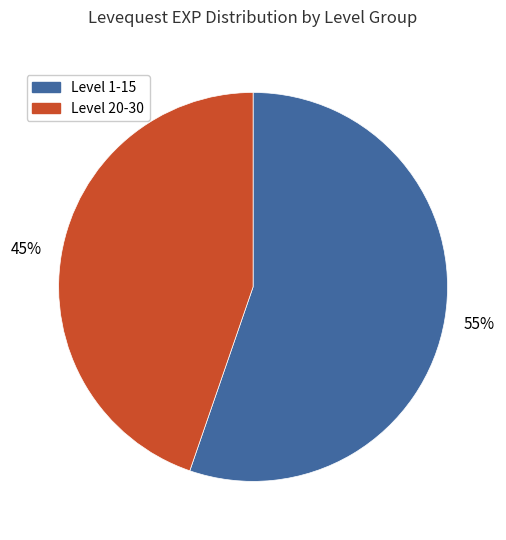

Is there a majority slice in this chart?

Yes